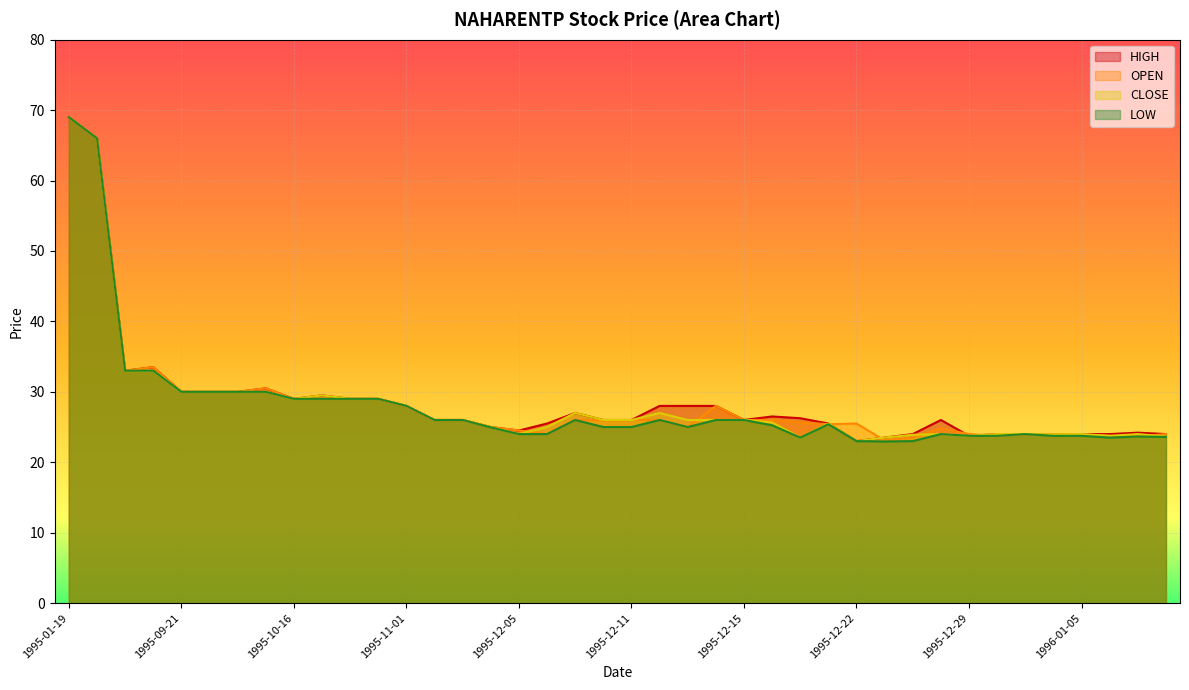

Is it true that HIGH equals 16.9 at 1995-10-20?

False